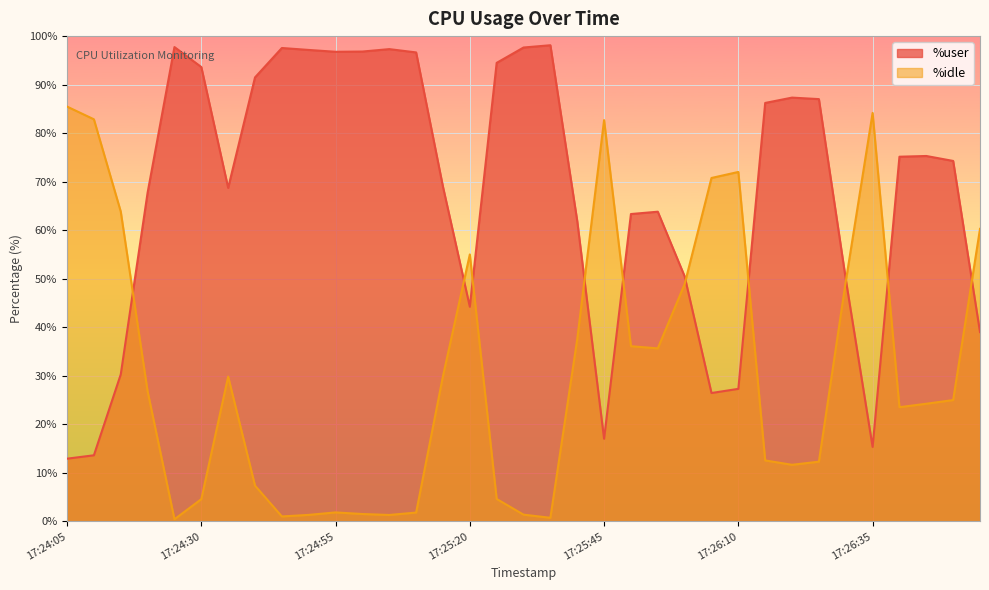

At which label is %idle closest to 42?

17:25:40